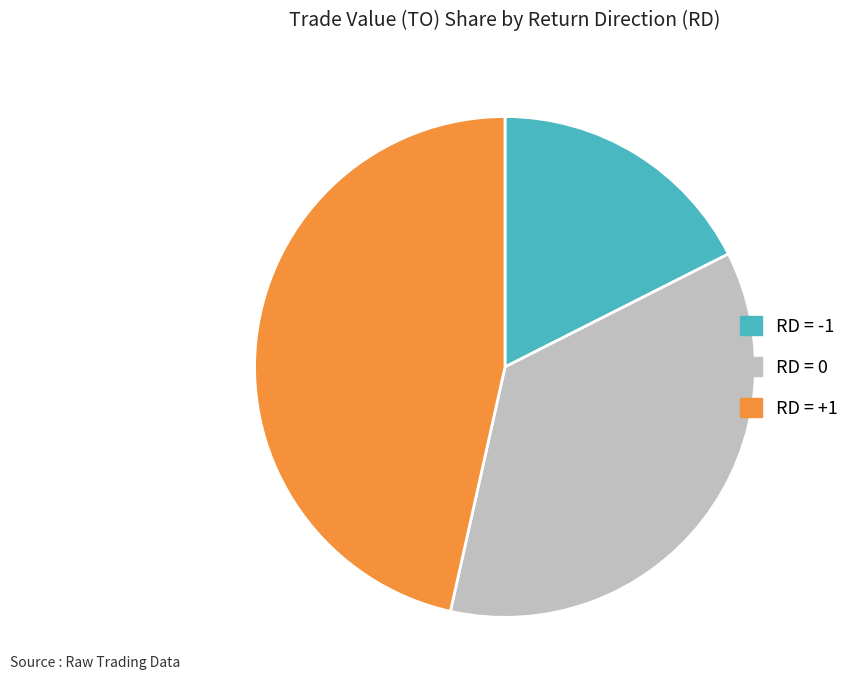

Is there a majority slice in this chart?

No